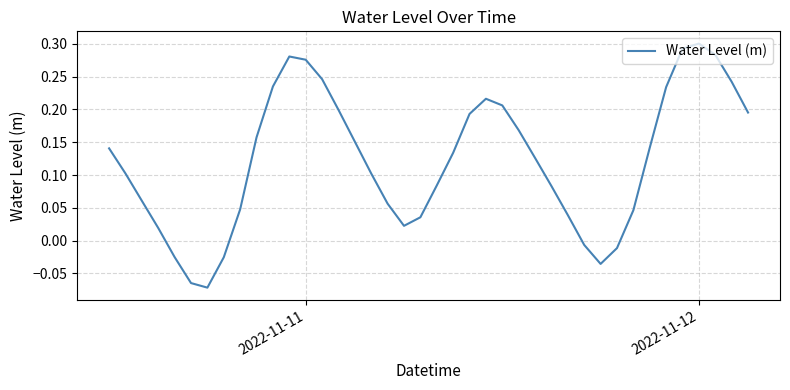

What is the difference between the maximum and minimum values?

0.4